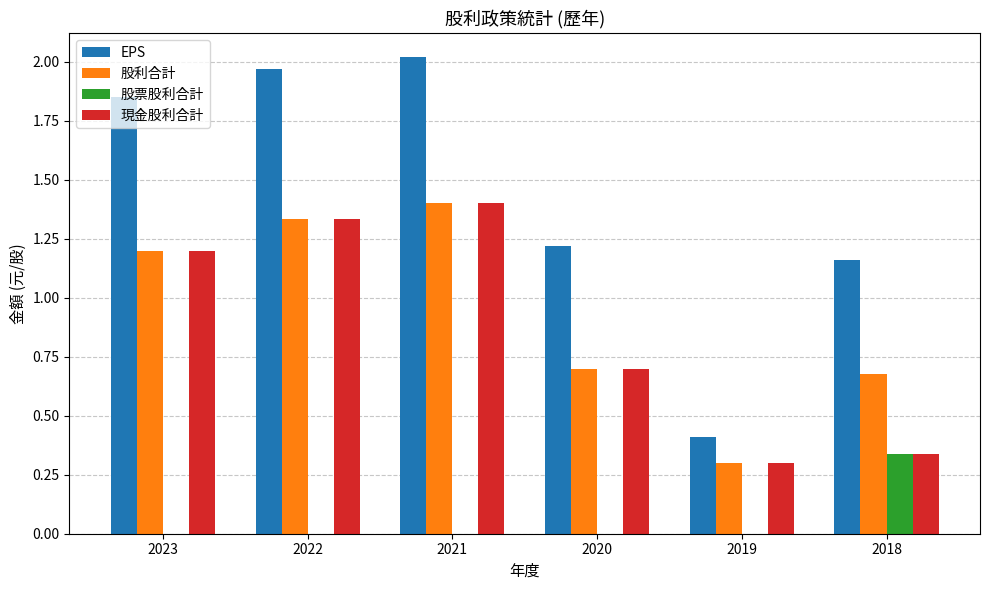

Are the bars horizontal?

No